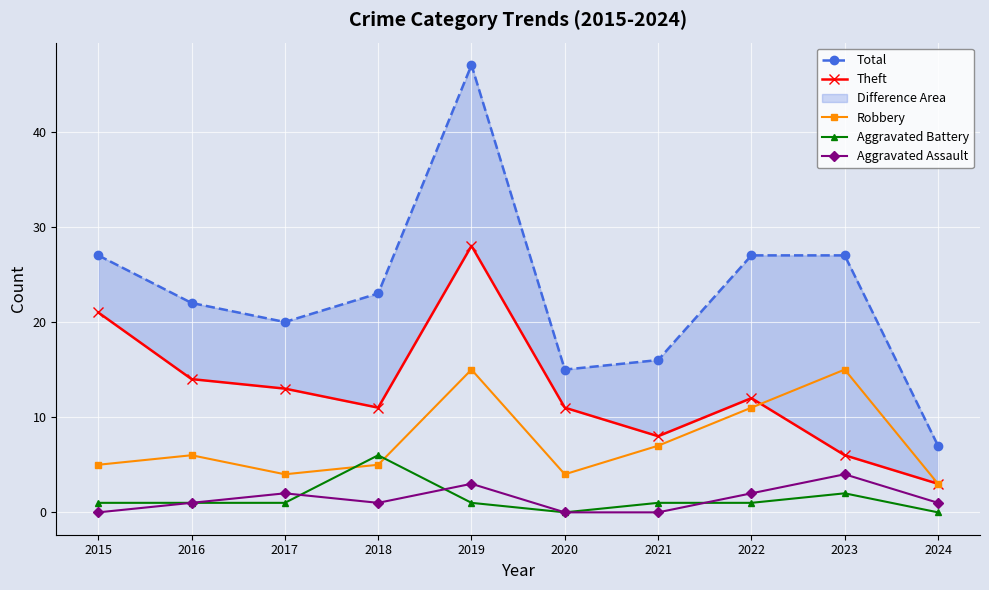

True or false: Theft has a value of 11 at 2020.

True